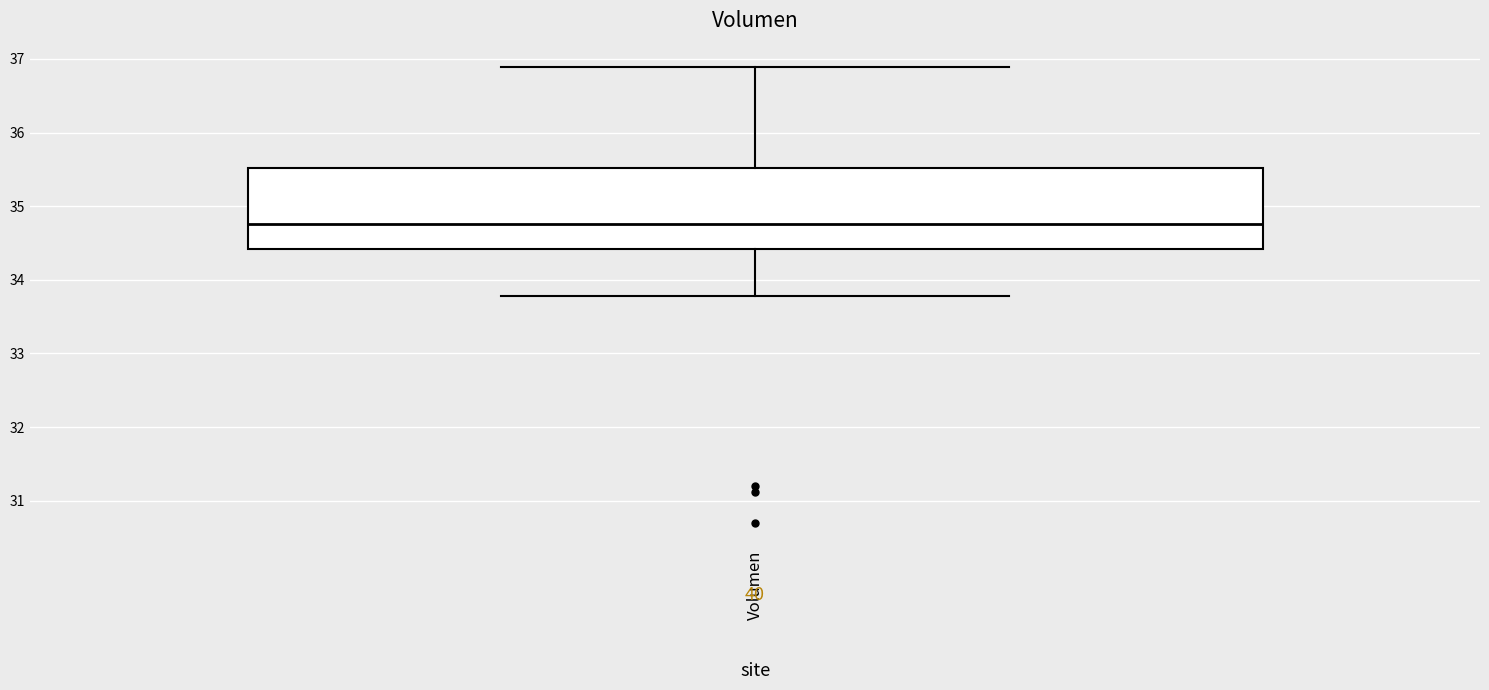

Where does the lower whisker of the box for Volumen end on the y-axis? The values are not printed on the chart, so give them approximately, as read against the axis.

33.8